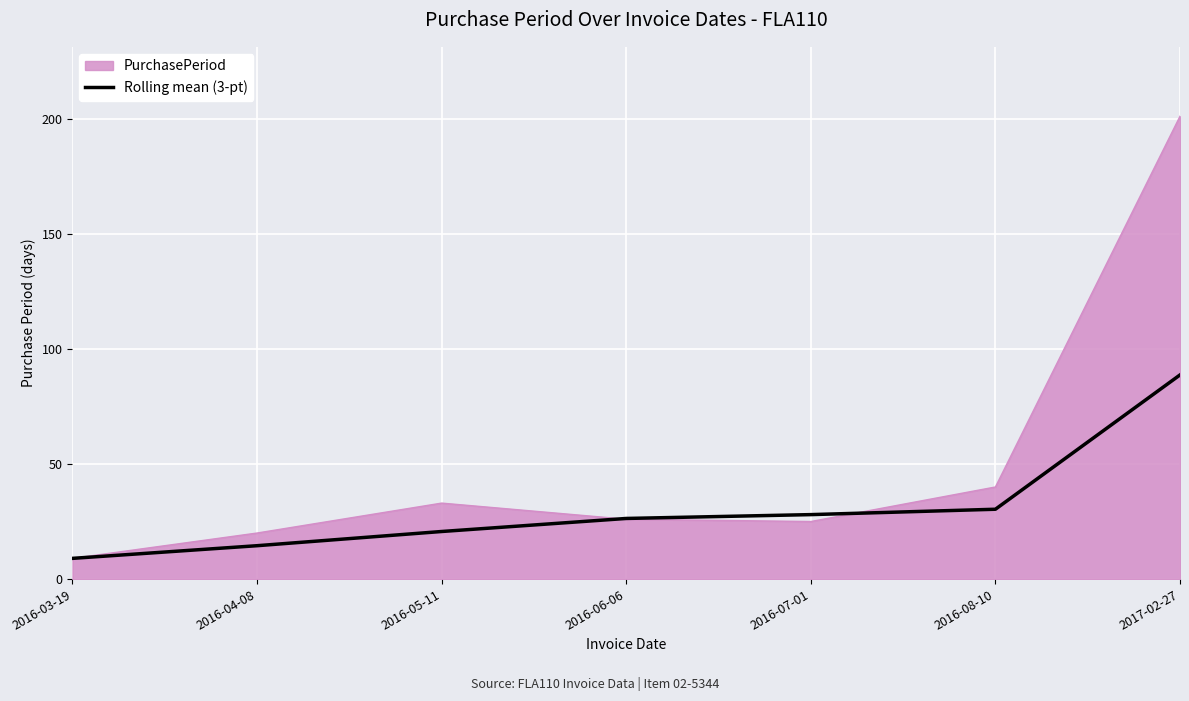

At which label is PurchasePeriod closest to 105?

2016-08-10